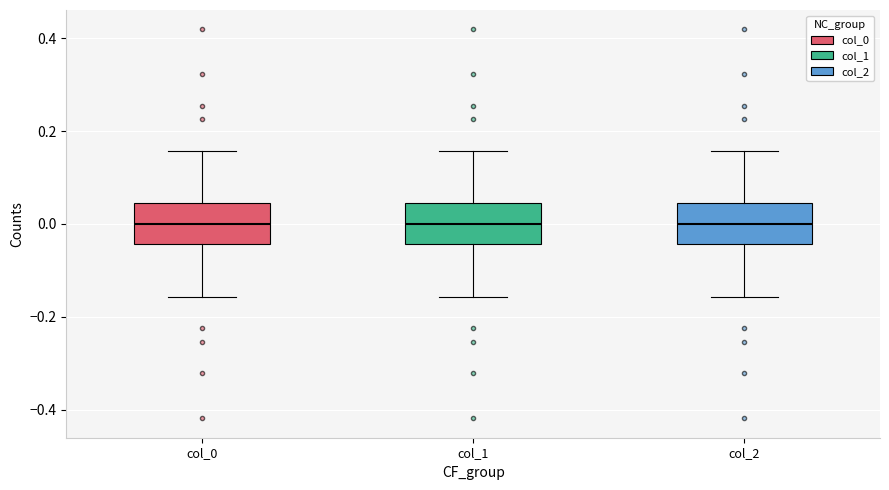

Reading left to right, transcribe this box plot: for each box, give where its median line is, the range the box spans, and where its two whiskers end, as read against the y-axis. The values are not printed on the chart, so give them approximately, as read against the axis.

col_0: median 0.00, box -0.04 to 0.04, whiskers -0.16 to 0.16
col_1: median 0.00, box -0.04 to 0.04, whiskers -0.16 to 0.16
col_2: median 0.00, box -0.04 to 0.04, whiskers -0.16 to 0.16